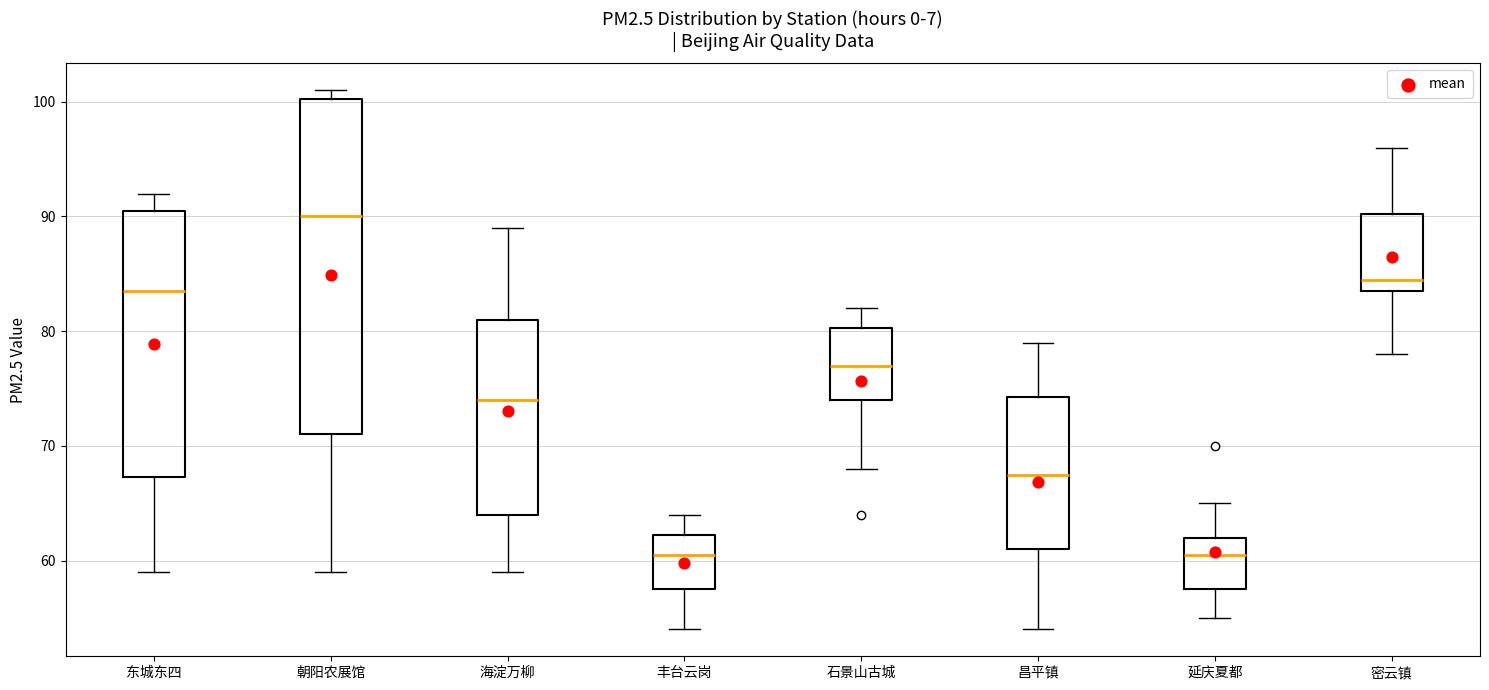

Comparing the boxes themselves (not the whiskers), which one is the tallest?

朝阳农展馆